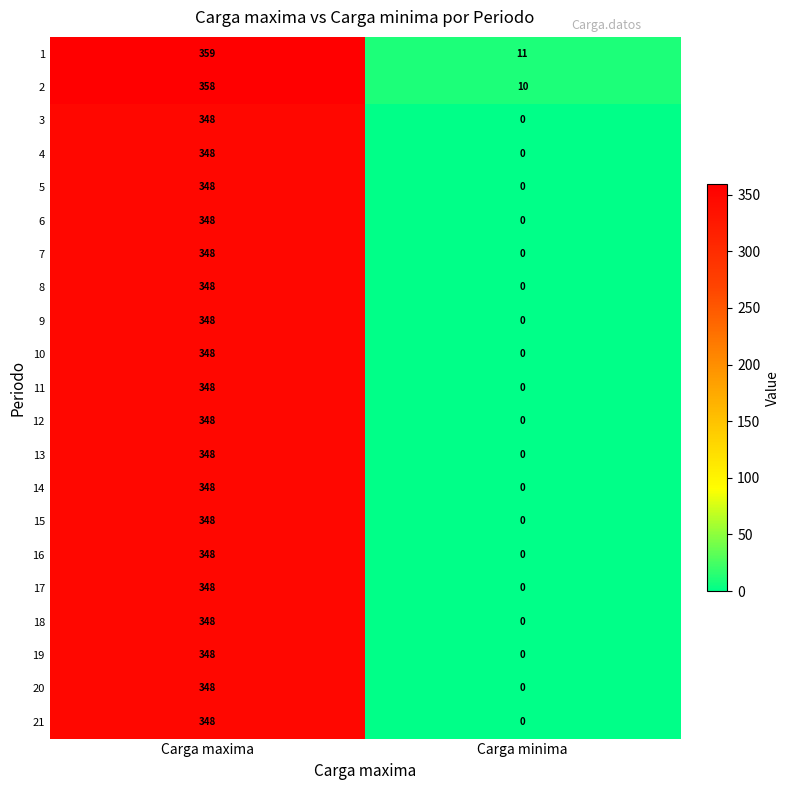

Read the 3 value at Carga maxima, to the nearest 50.

350